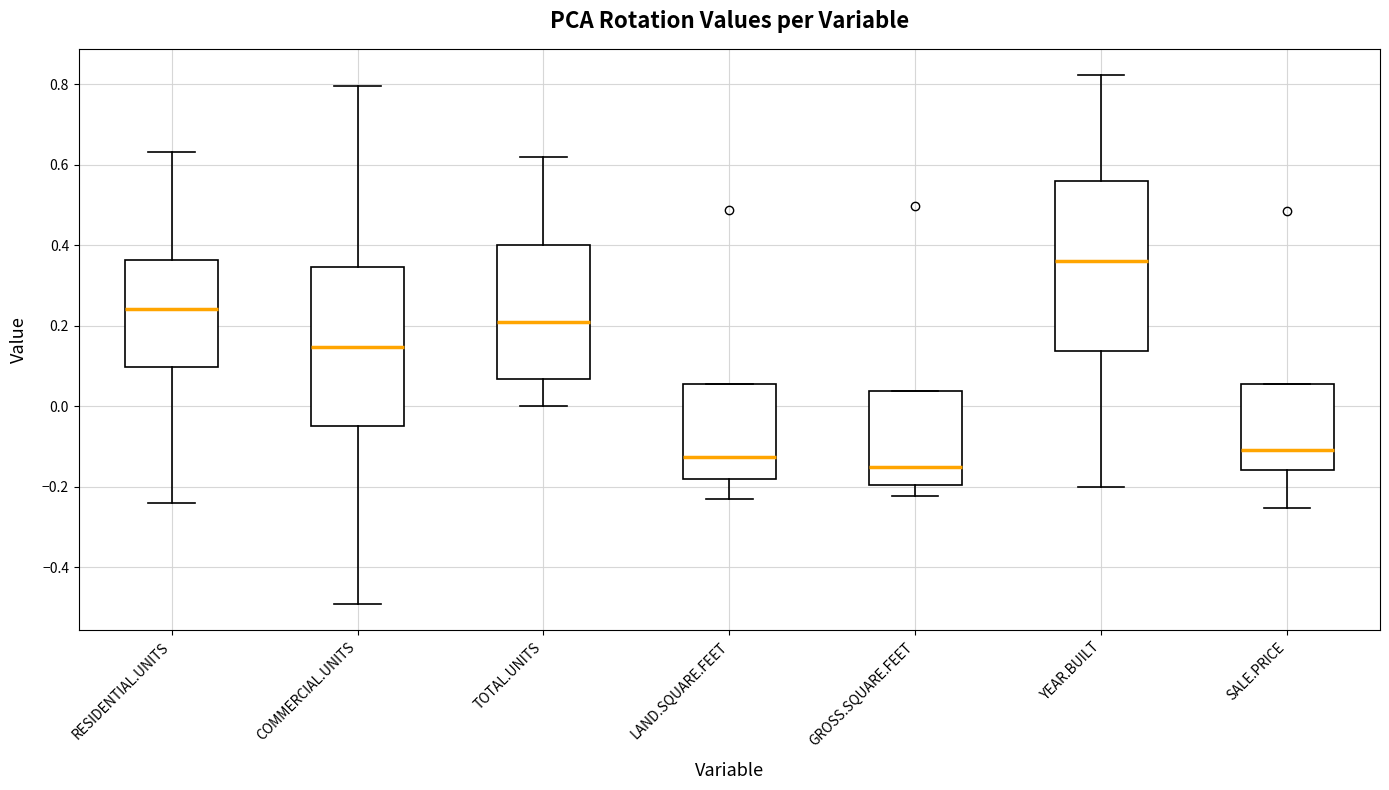

Comparing the boxes themselves (not the whiskers), which one is the tallest?

YEAR.BUILT